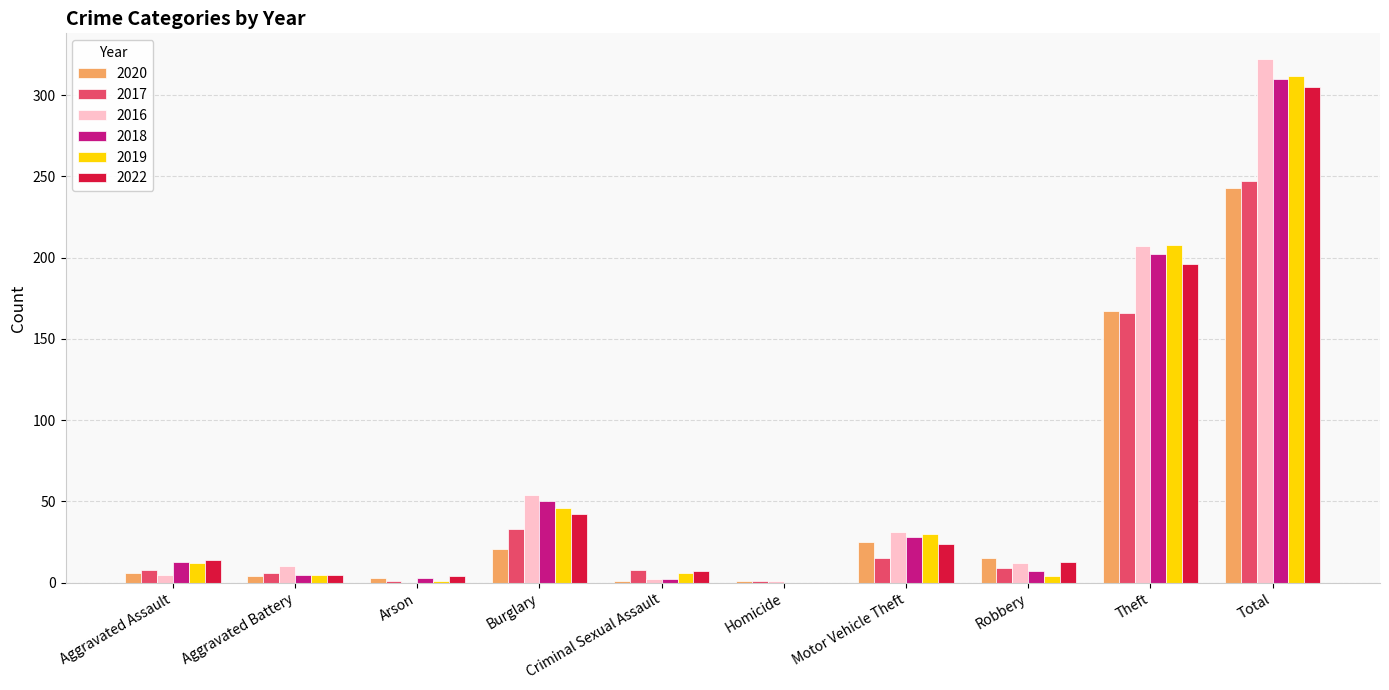

What is the difference between the 2022 values at Criminal Sexual Assault and Arson?

3